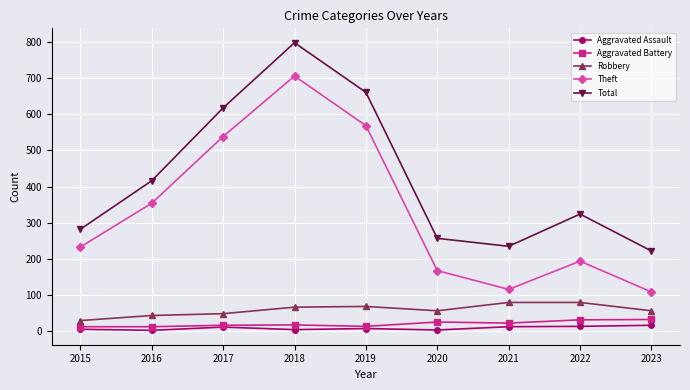

What is the value of the Aggravated Assault point at the 7th from the left?

13